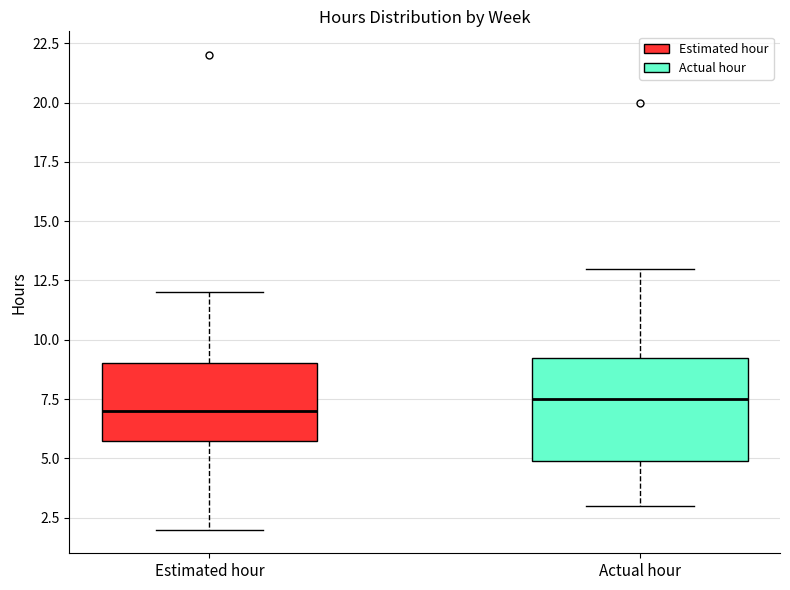

Which box's median line is the highest?

Actual hour